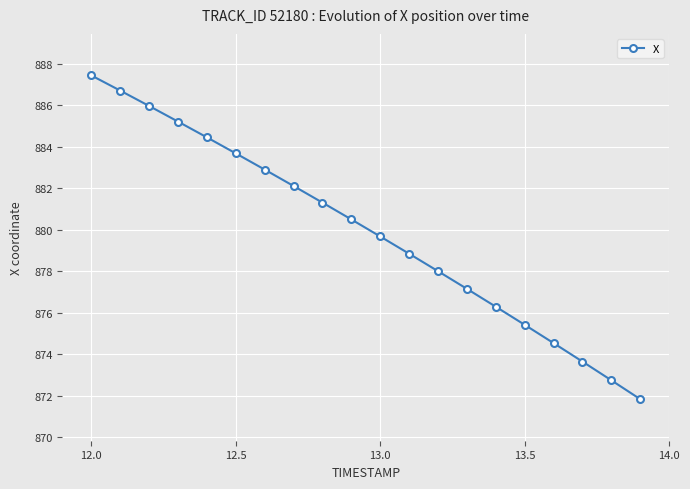

What is the maximum value shown in the chart?

887.4